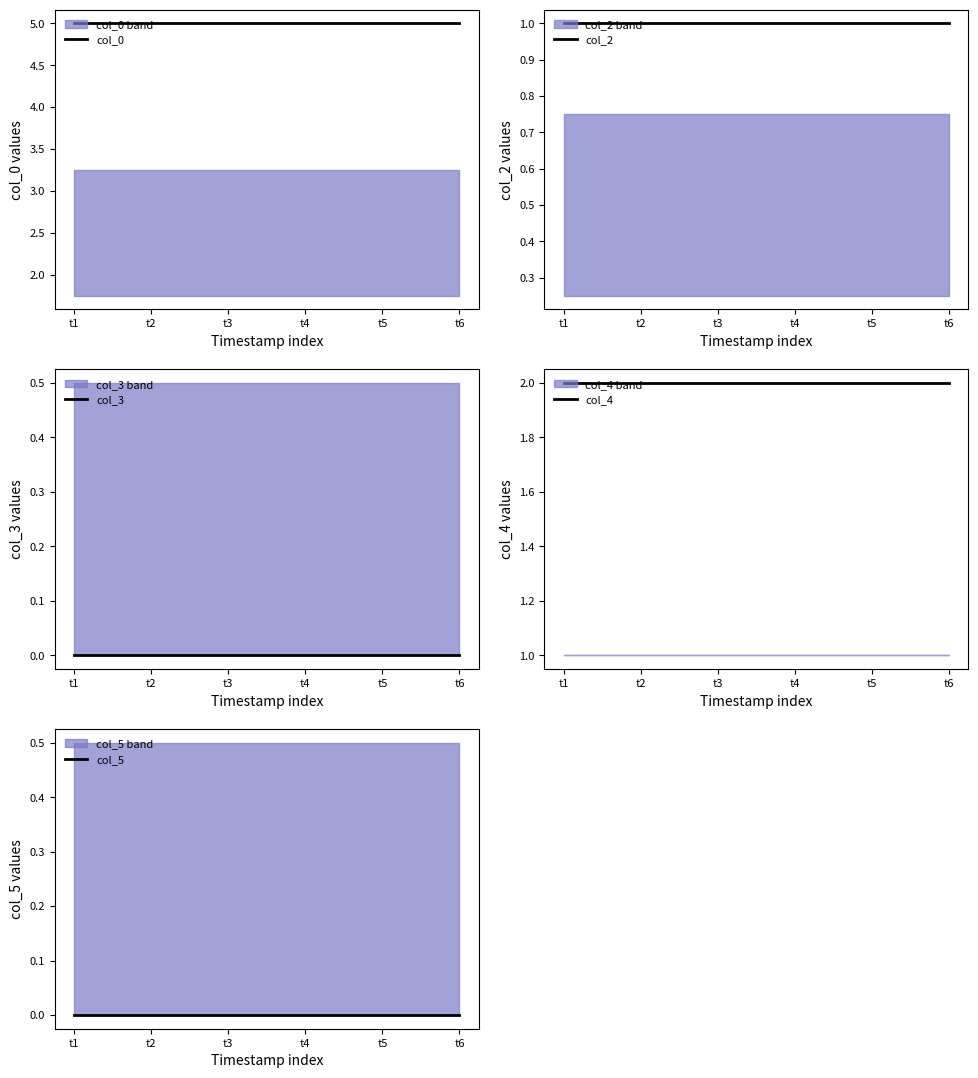

At which label does col_4 reach its peak?

t1